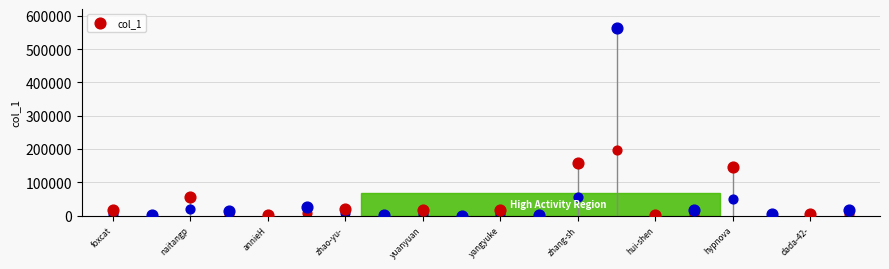

What is the change in value from hypnova to ob-echo?

-138772